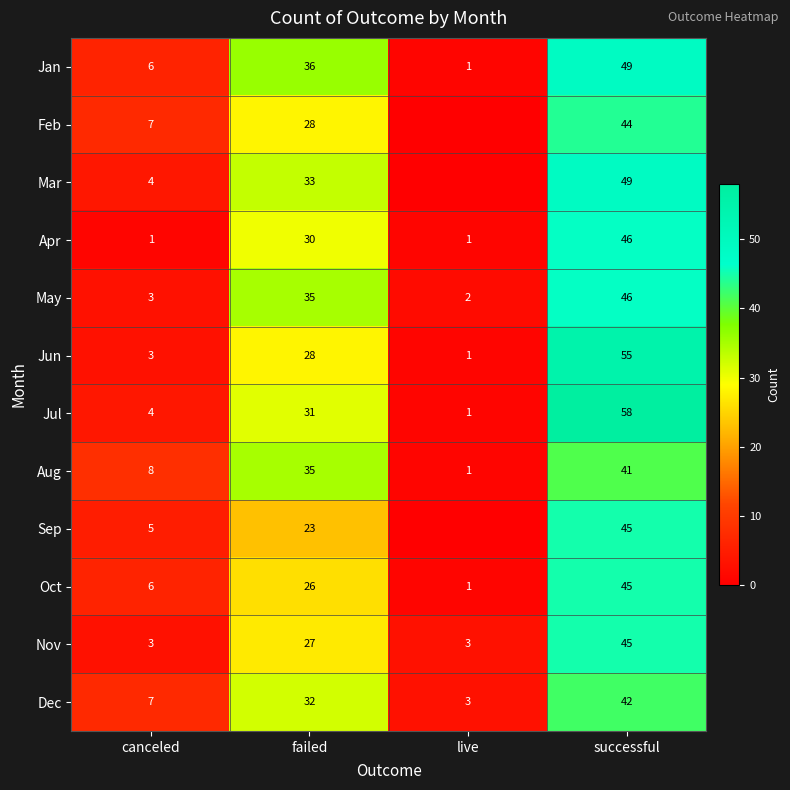

True or false: Apr has a value of 82 at successful.

False